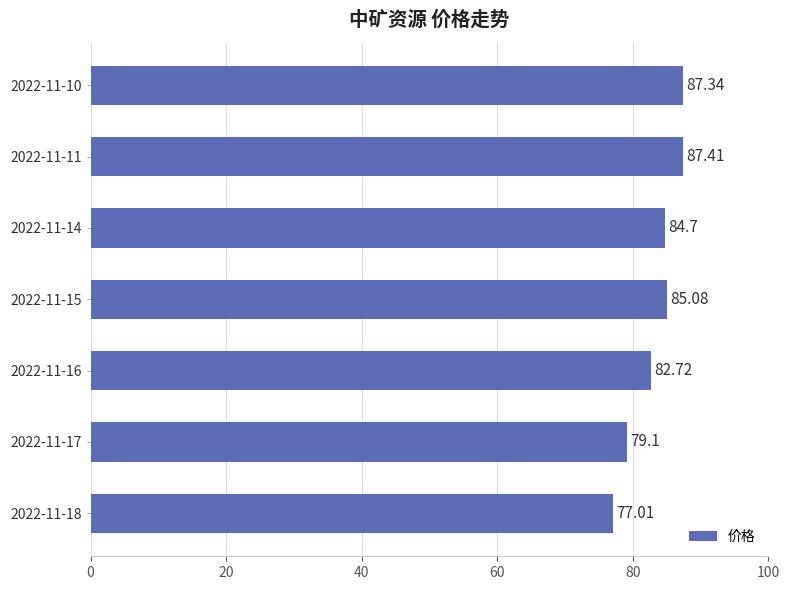

At which category does the chart reach its minimum across all series?

2022-11-18